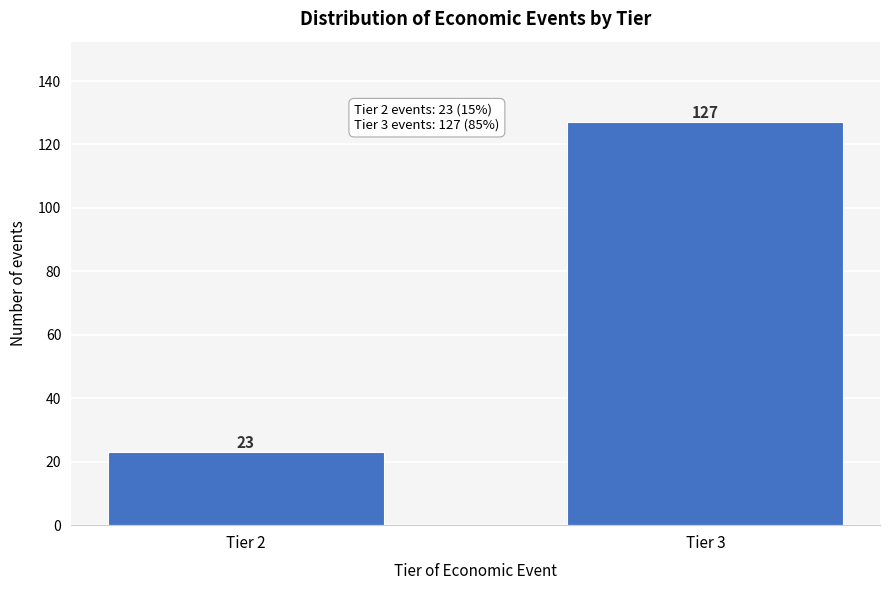

Reading left to right, list all the values displayed in this chart.

Tier 2=23	Tier 3=127